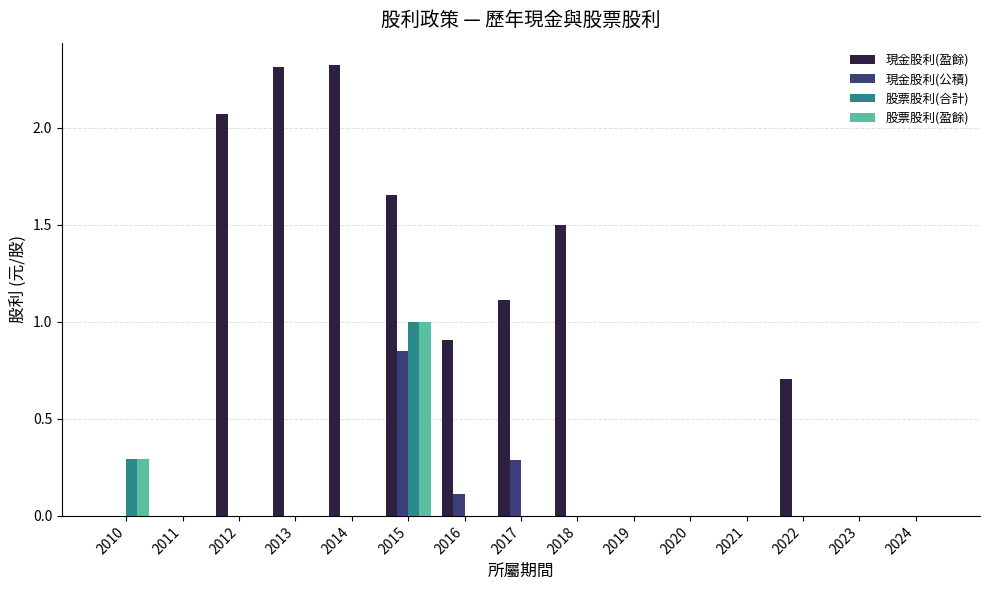

What is the average value of the 現金股利(公積) series?

0.1